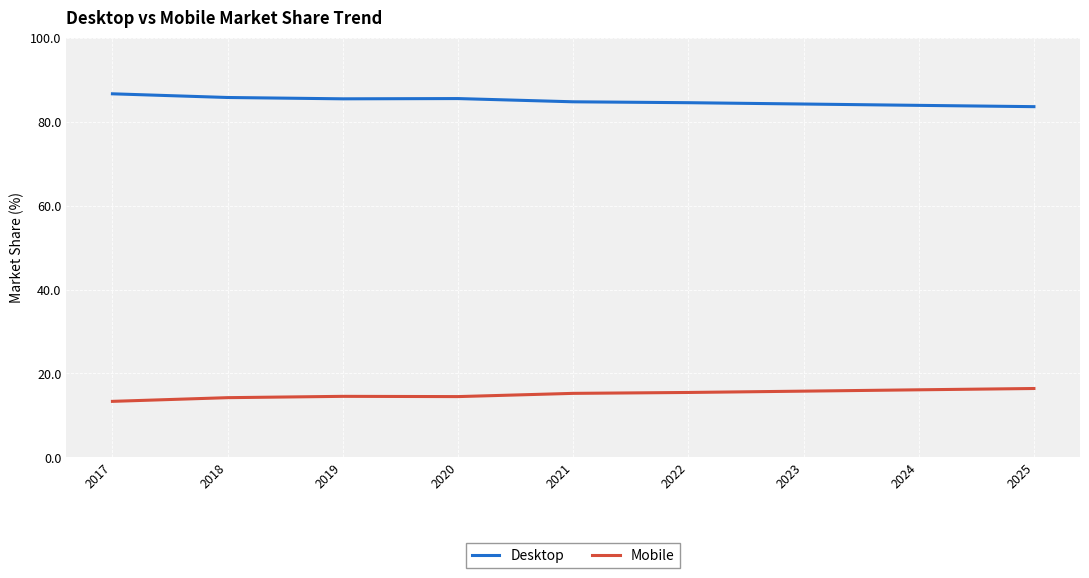

True or false: Mobile and Desktop cross at least once.

False